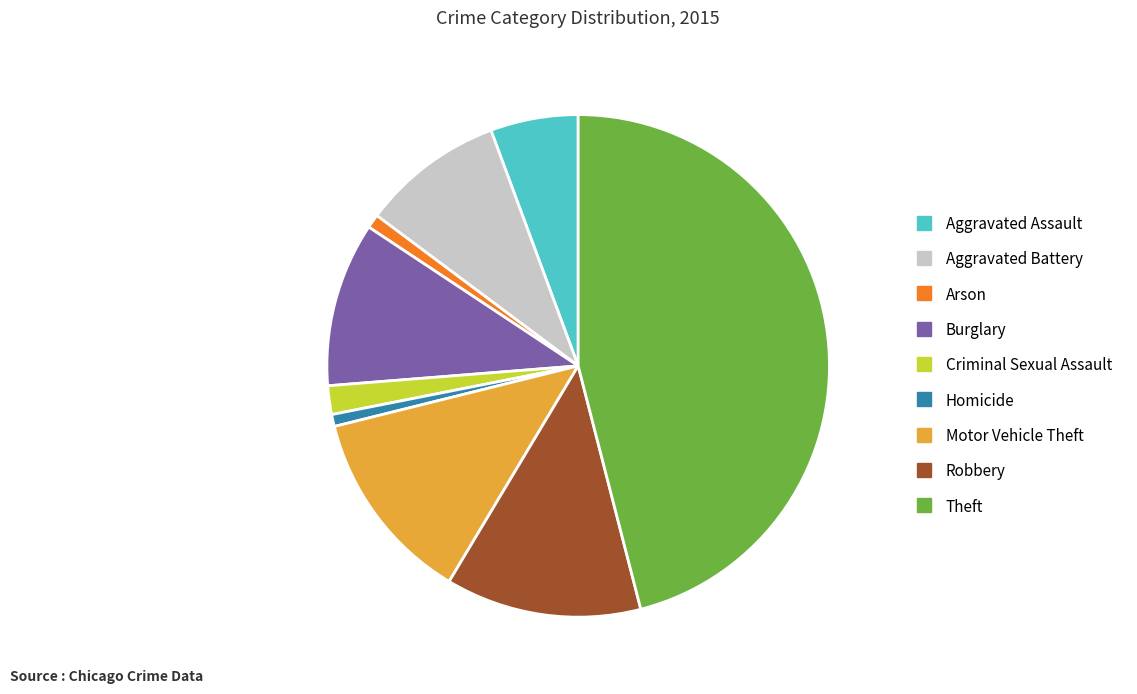

How many segments does this pie chart have?

9